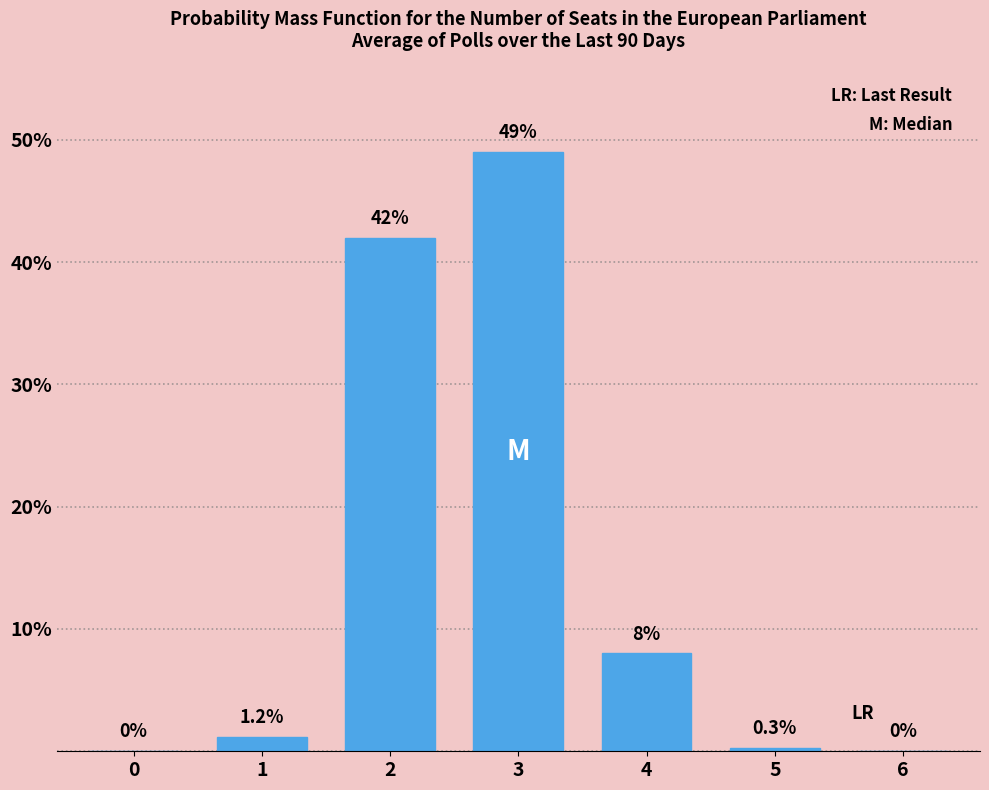

Reading left to right, list all the values displayed in this chart.

0=0.0	1=1.2	2=42.0	3=49.0	4=8.0	5=0.3	6=0.0